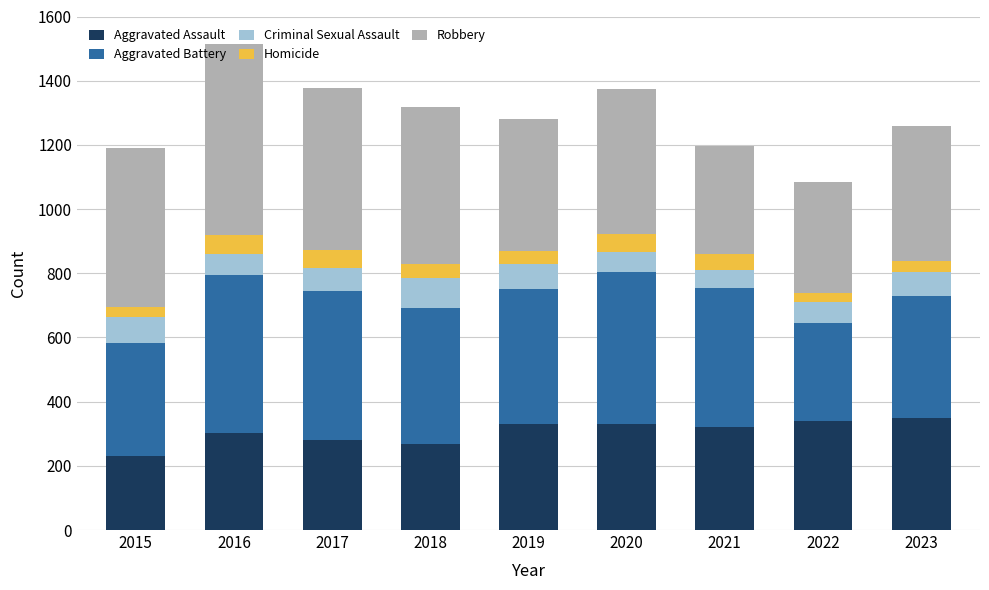

The value of Aggravated Assault at 2020 is 479. True or false?

False